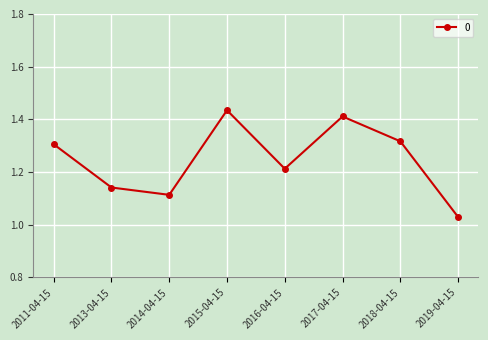

How many interior local valleys (lower than both neighbors) does the data have?

2